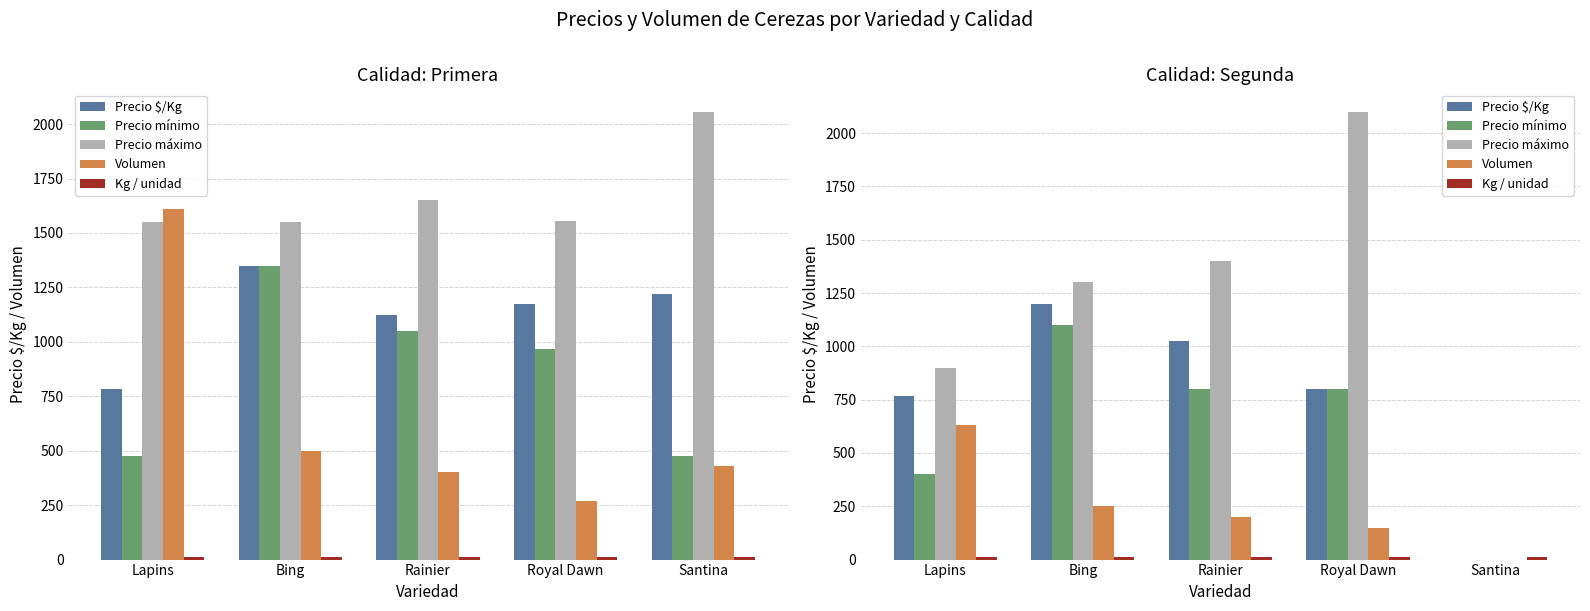

Count the number of data series in this chart.

5